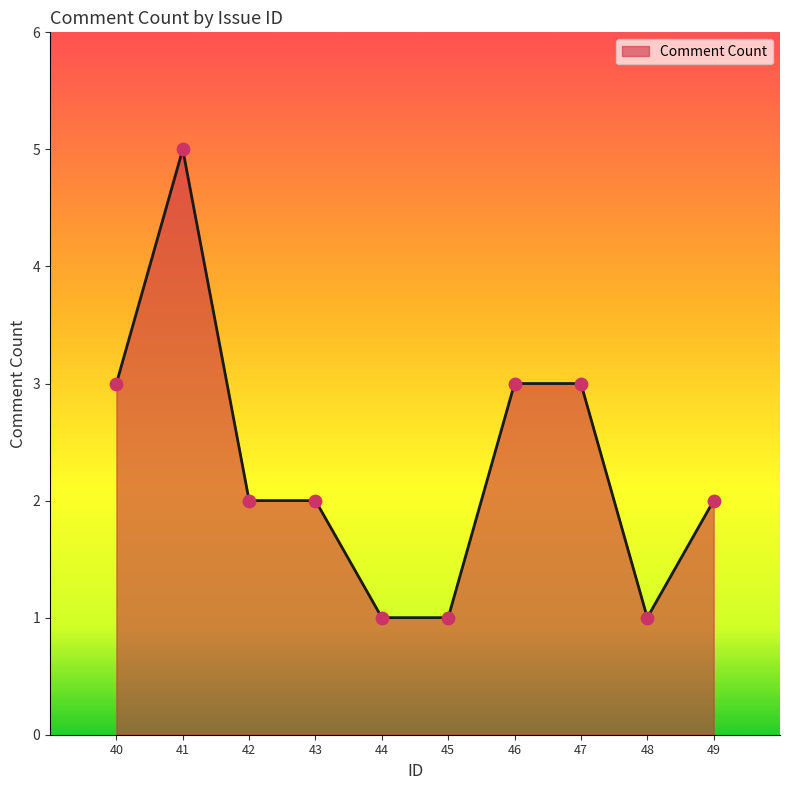

Approximately how many times larger is the value at 48 compared to 42?

0.5